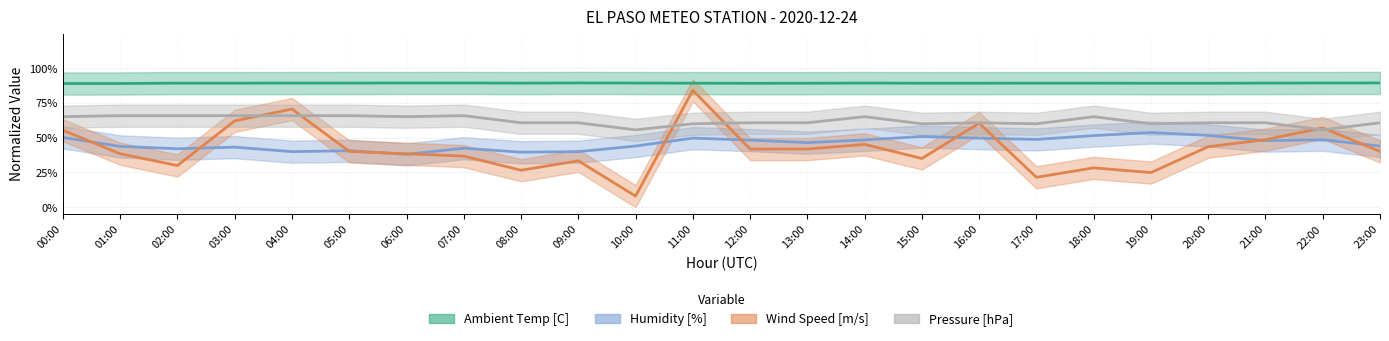

At which category does the chart reach its minimum across all series?

10:00